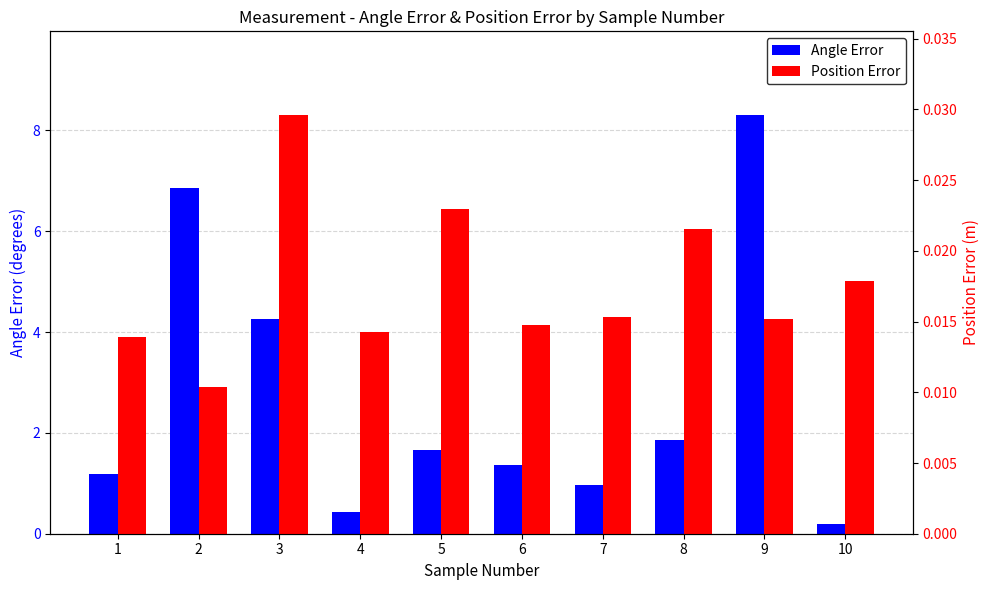

What is the spread (max minus min) of values at 5?

1.6